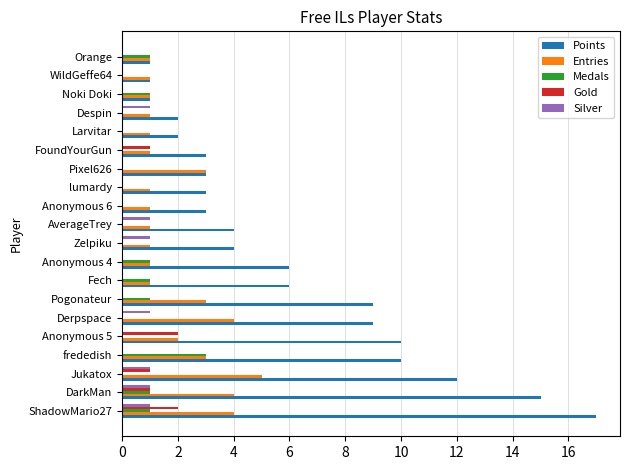

How many series are shown in this chart?

5